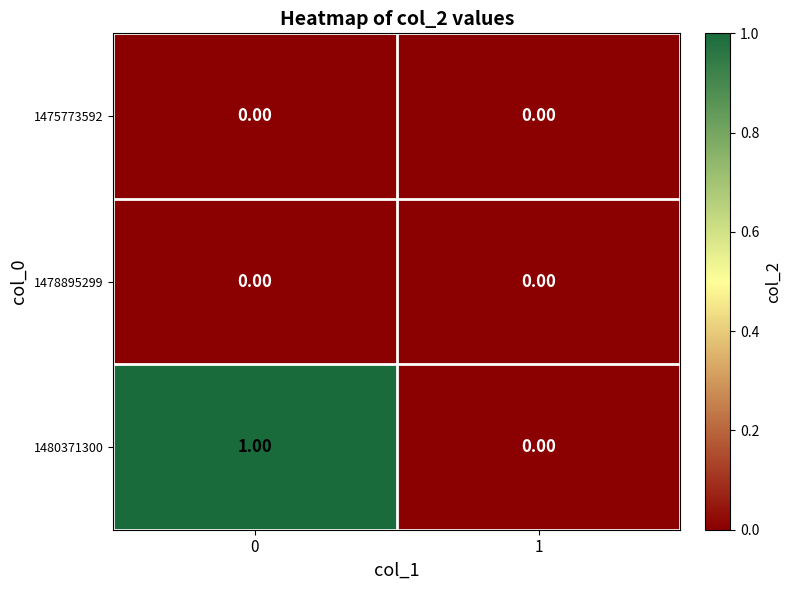

Which series has the largest range (max minus min)?

1480371300